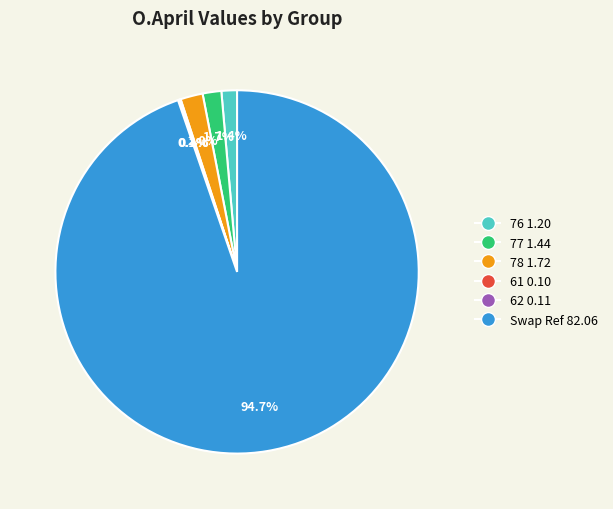

What percentage is the 77 slice, to the nearest percent?

2%